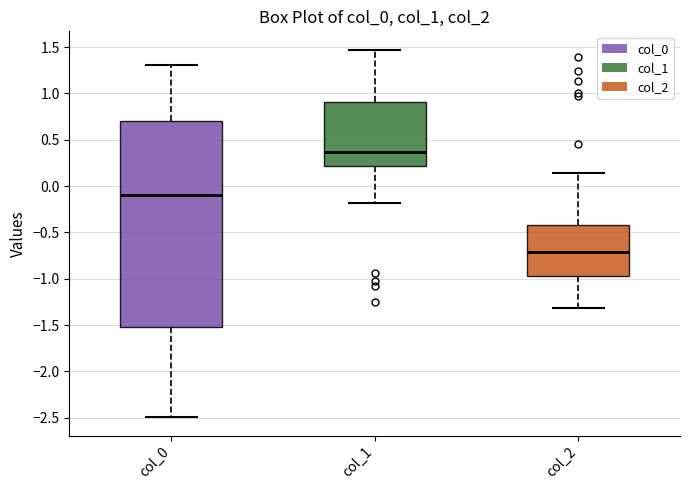

Reading left to right, transcribe this box plot: for each box, give where its median line is, the range the box spans, and where its two whiskers end, as read against the y-axis. The values are not printed on the chart, so give them approximately, as read against the axis.

col_0: median -0.10, box -1.50 to 0.70, whiskers -2.50 to 1.30
col_1: median 0.35, box 0.20 to 0.90, whiskers -0.20 to 1.45
col_2: median -0.70, box -0.95 to -0.40, whiskers -1.30 to 0.15